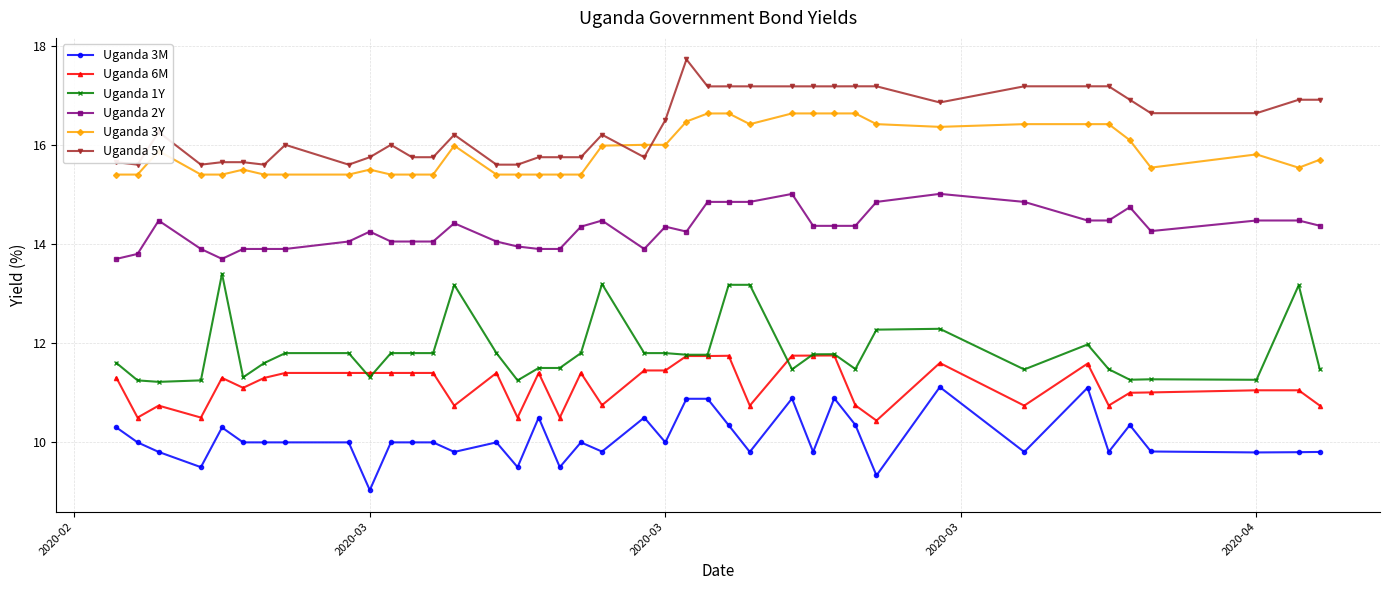

True or false: Uganda 3Y and Uganda 2Y intersect in this chart.

False